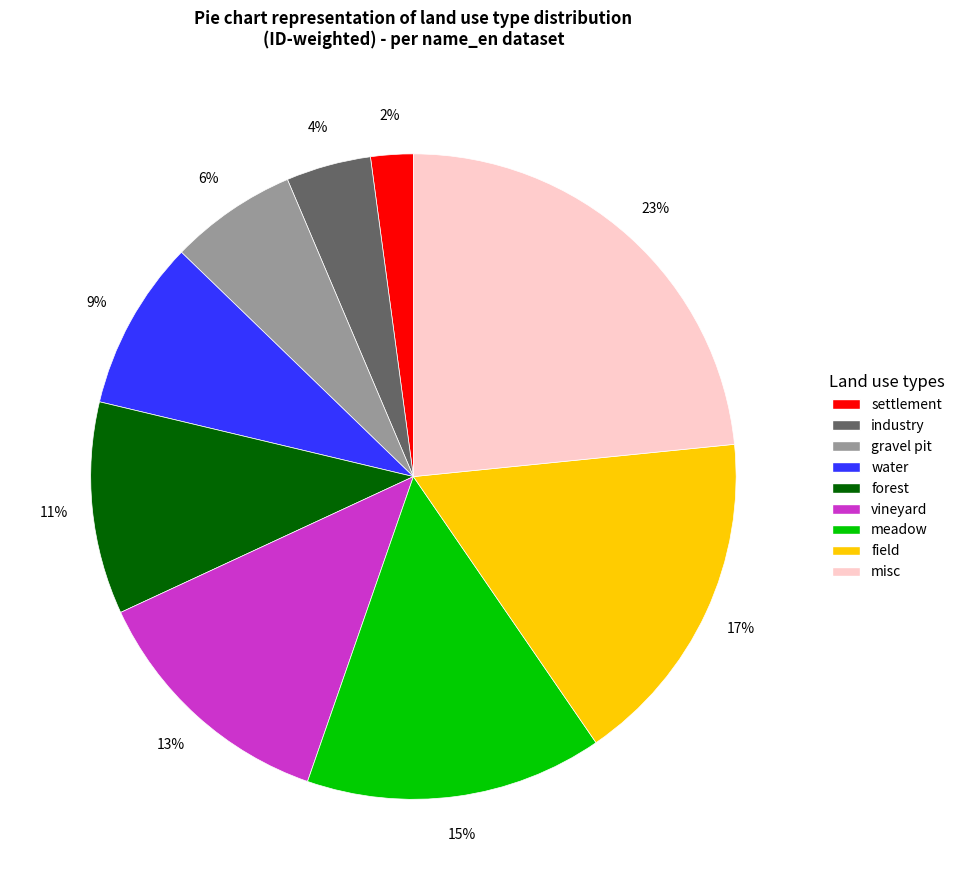

Is there any slice that represents more than half of the pie?

No